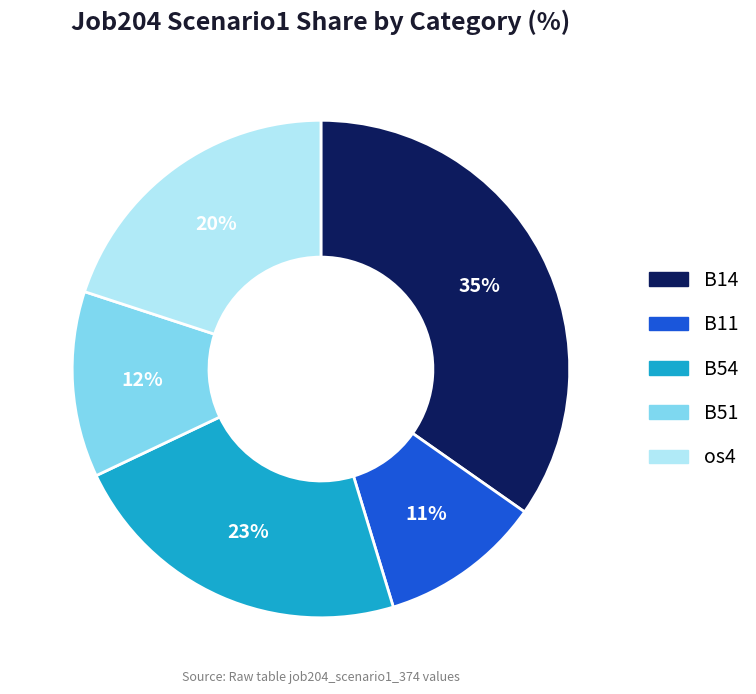

The B51 slice represents 19% of the pie. True or false?

False